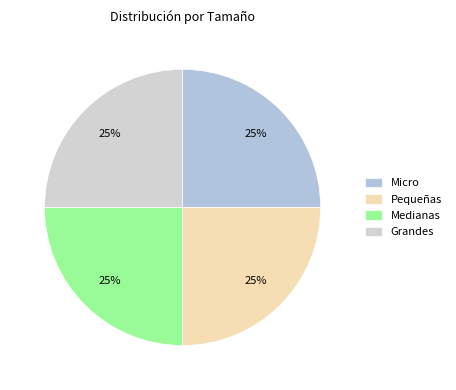

How many segments does this pie chart have?

4